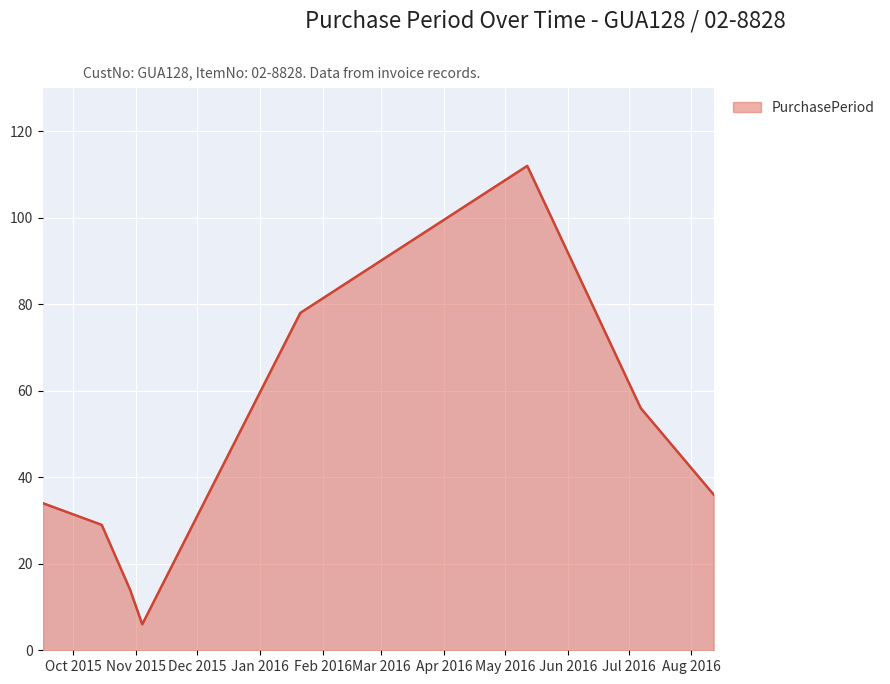

Reading left to right, transcribe all the data shown in this chart.

34	29	14	6	78	112	56	36